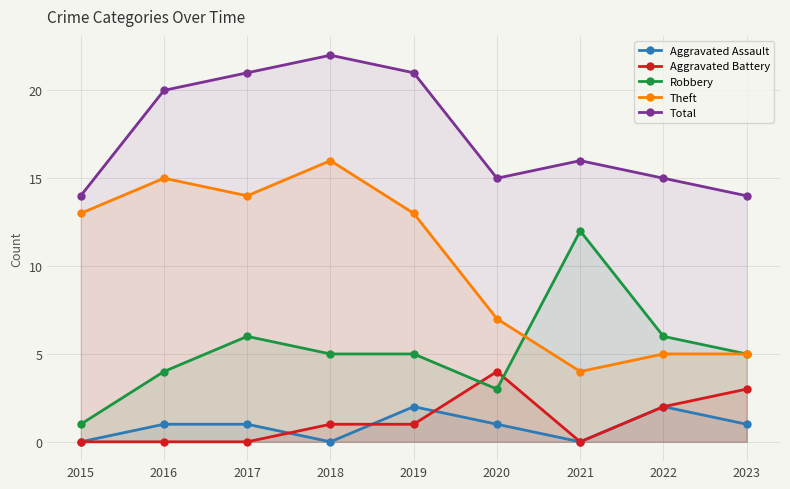

In Robbery, how many points are lower than both neighbors (excluding endpoints)?

1